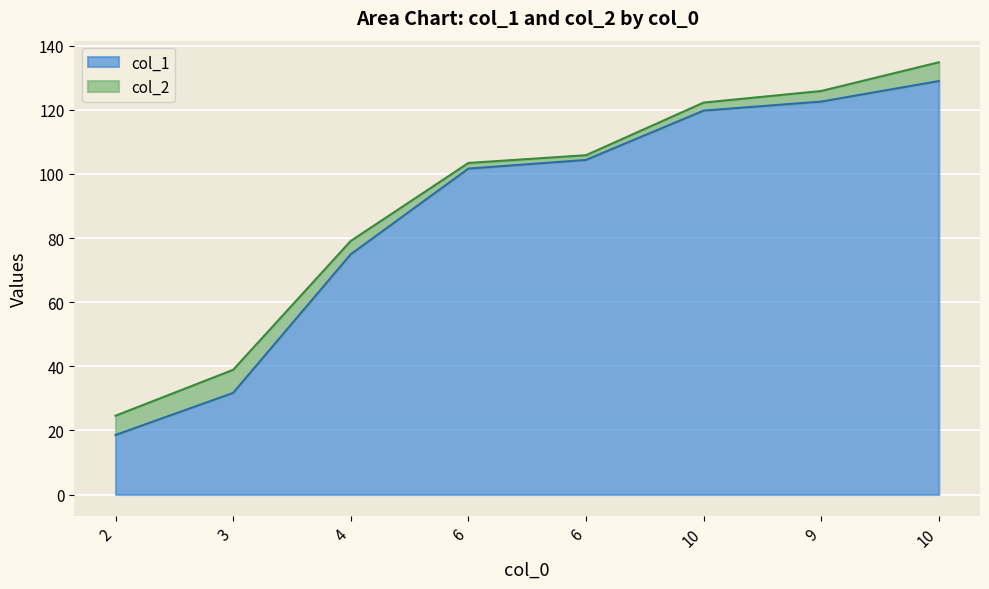

What is the value of the col_1 point at the 3rd from the left?

75.0